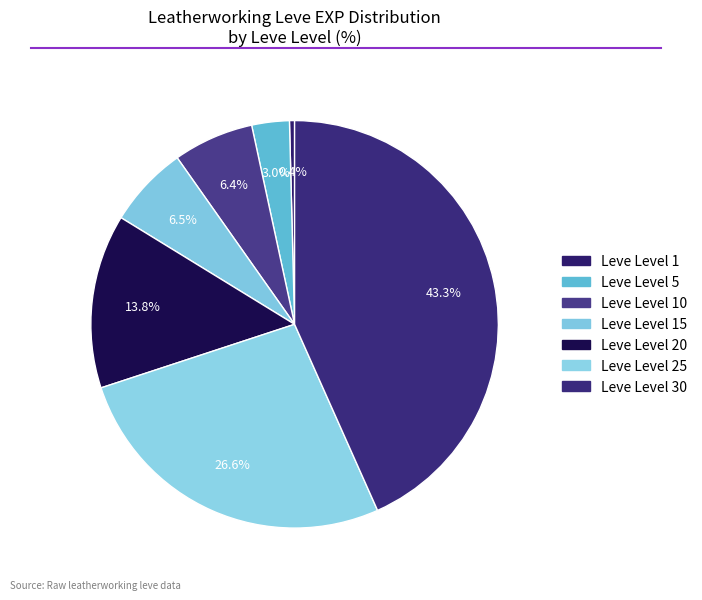

The Leve Level 10 slice represents 6% of the pie. True or false?

True